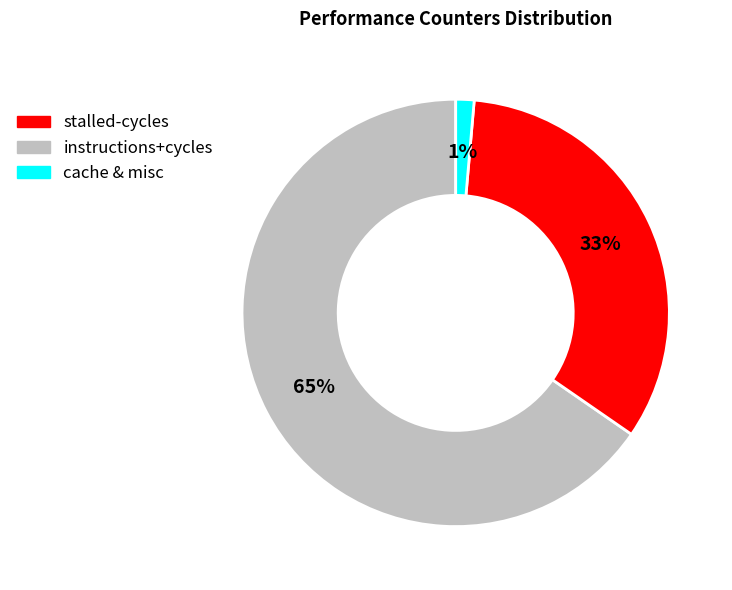

Is there any slice that represents more than half of the pie?

Yes